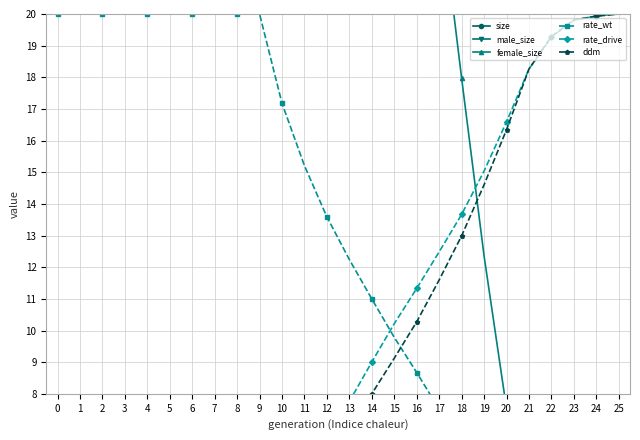

How many interior local valleys does the male_size series have?

3